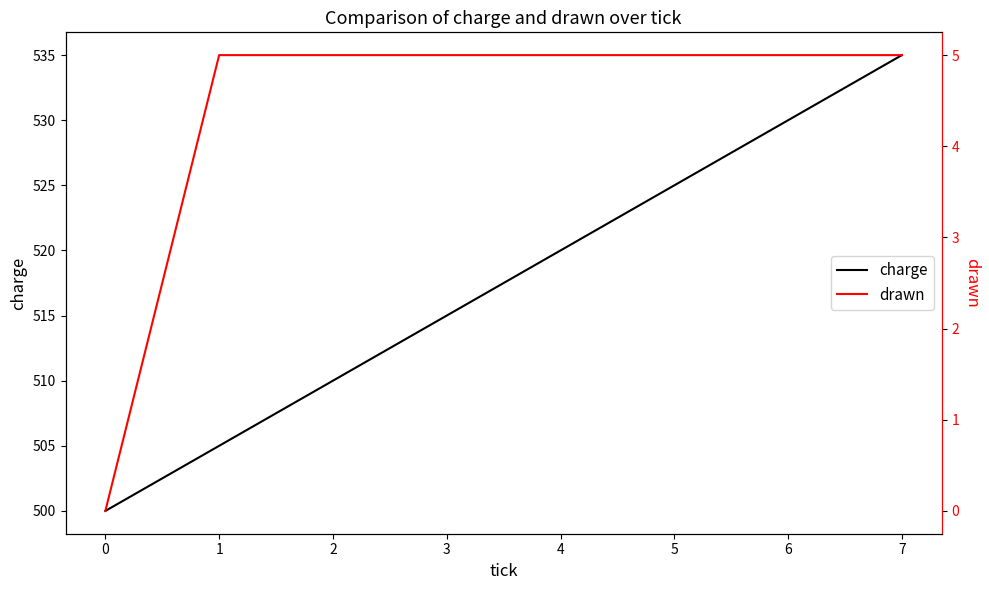

Reading left to right, list all the values displayed in this chart.

charge: 500	505	510	515	520	525	530	535
drawn: 0	5	5	5	5	5	5	5